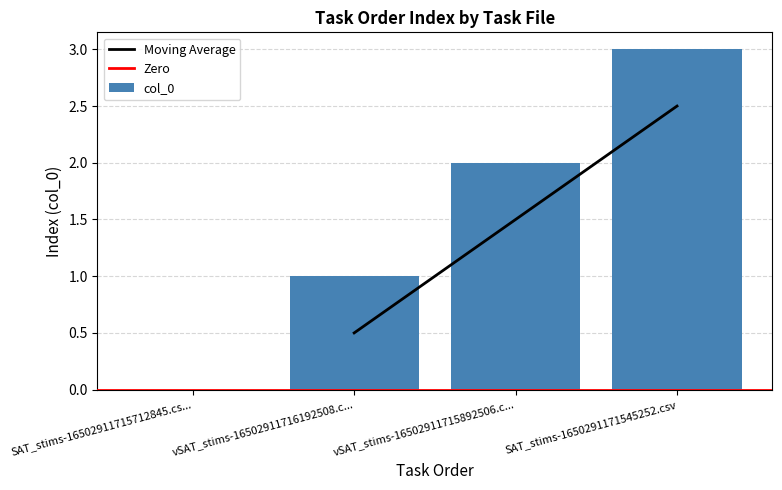

Which category has the highest value in the col_0 series?

SAT_stims-1650291171545252.csv